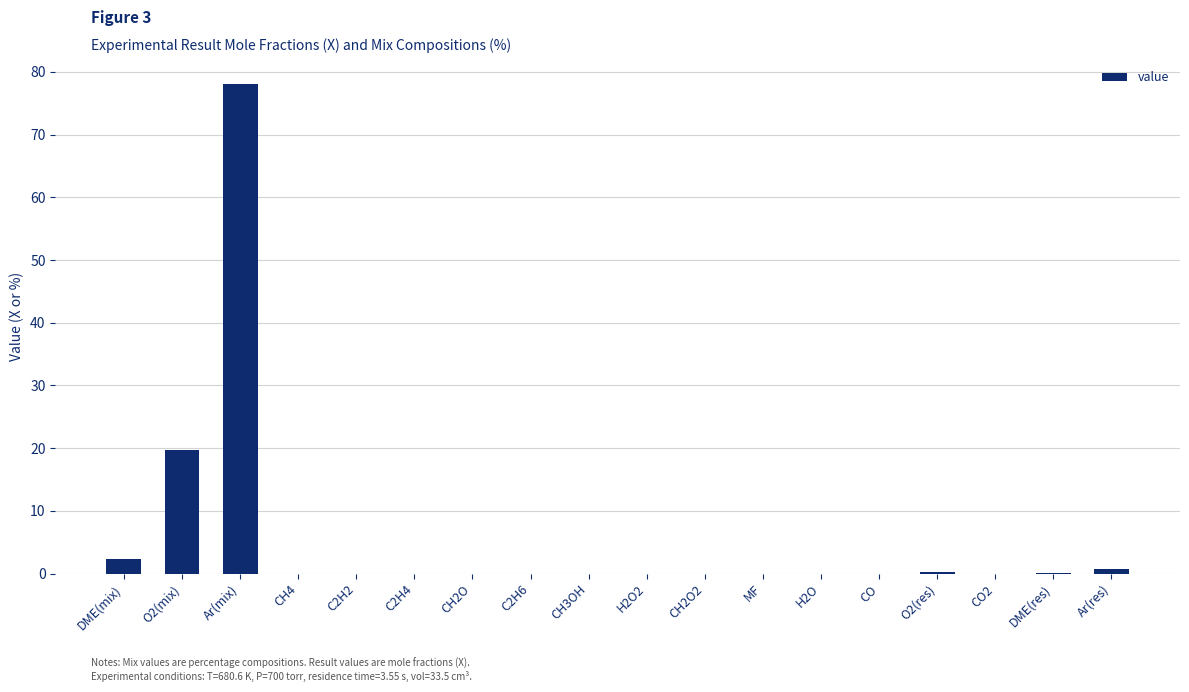

What is the average value?

5.6